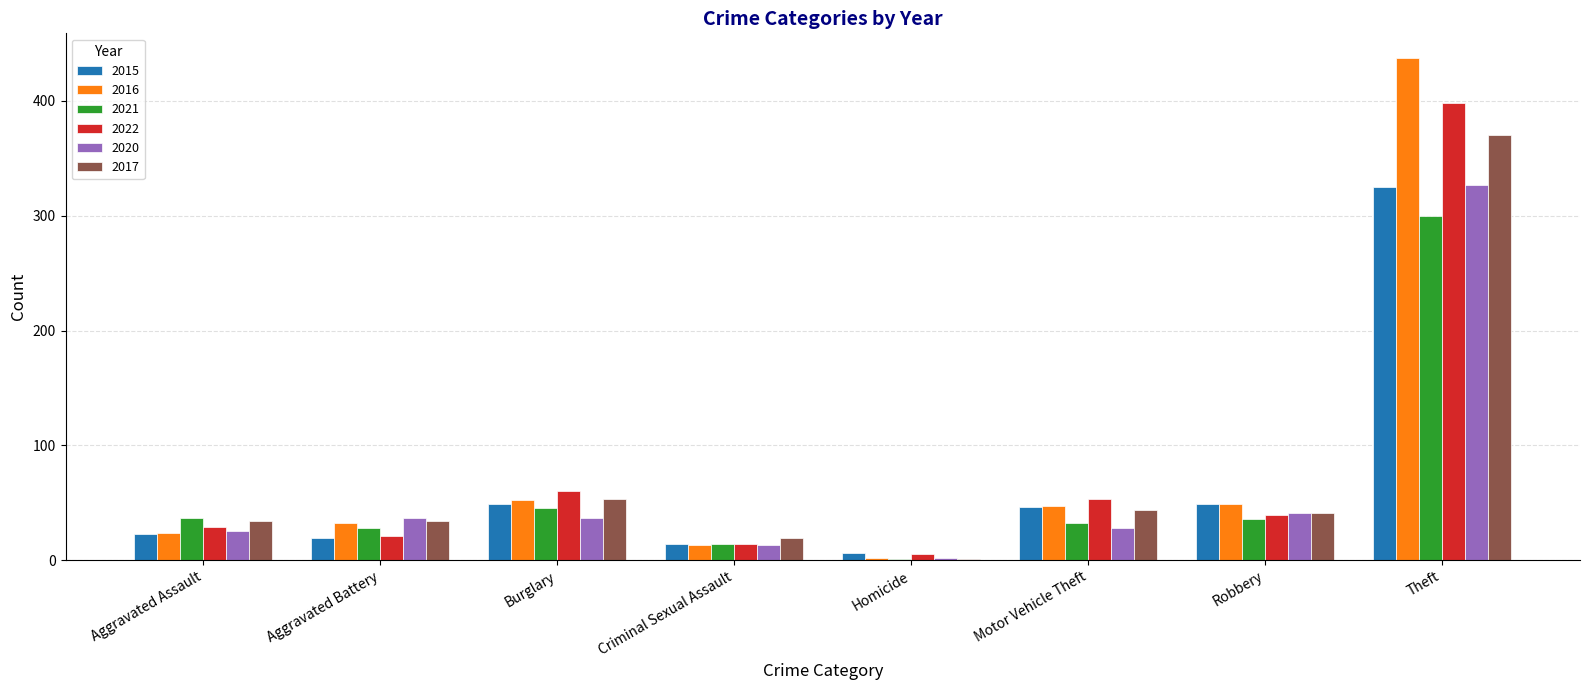

The value of 2016 at Motor Vehicle Theft is 21. True or false?

False